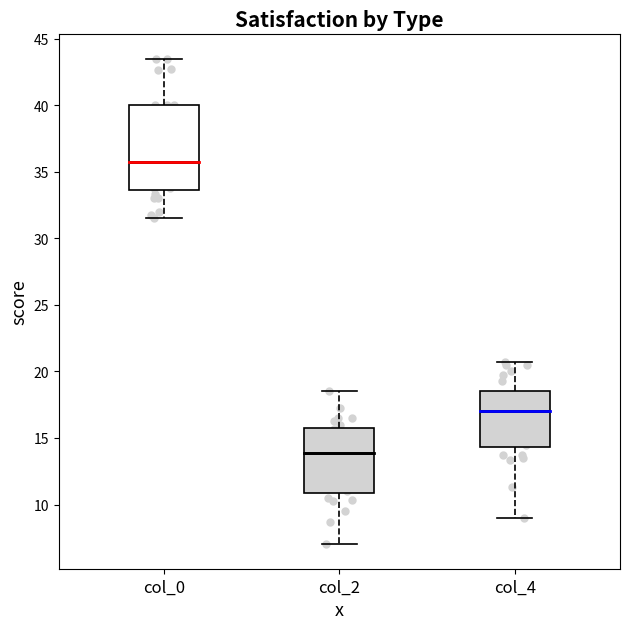

Which box is the tallest, from its lower edge to its upper edge?

col_0